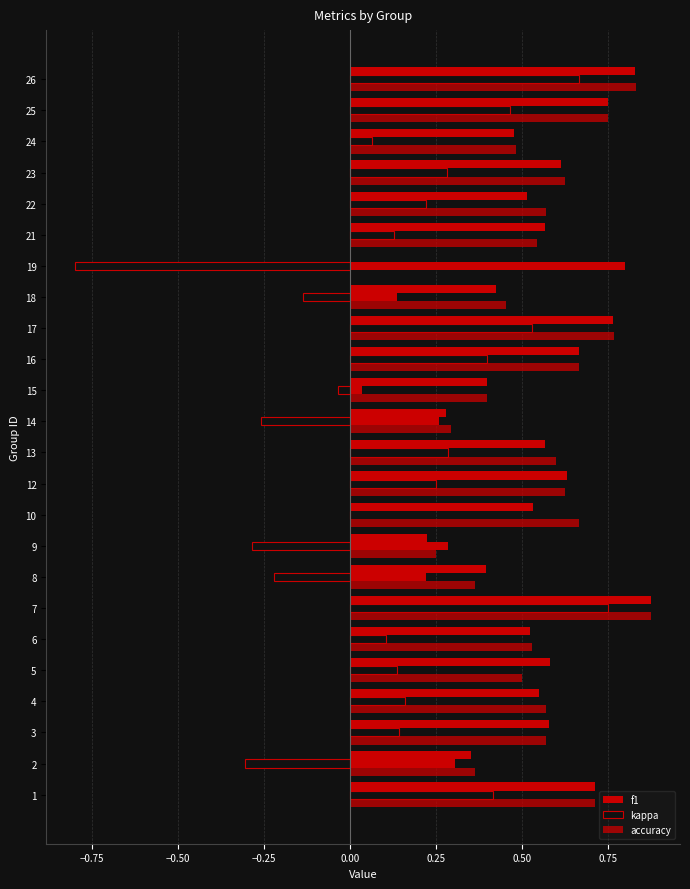

Reading left to right, extract all data points from this chart.

f1: 0.7	0.4	0.6	0.6	0.6	0.5	0.9	0.4	0.2	0.5	0.6	0.6	0.3	0.4	0.7	0.8	0.4	0.0	0.6	0.5	0.6	0.5	0.8	0.8
kappa: 0.4	-0.3	0.1	0.2	0.1	0.1	0.8	-0.2	-0.3	0.0	0.2	0.3	-0.3	-0.0	0.4	0.5	-0.1	-0.8	0.1	0.2	0.3	0.1	0.5	0.7
accuracy: 0.7	0.4	0.6	0.6	0.5	0.5	0.9	0.4	0.2	0.7	0.6	0.6	0.3	0.4	0.7	0.8	0.5	0.0	0.5	0.6	0.6	0.5	0.8	0.8